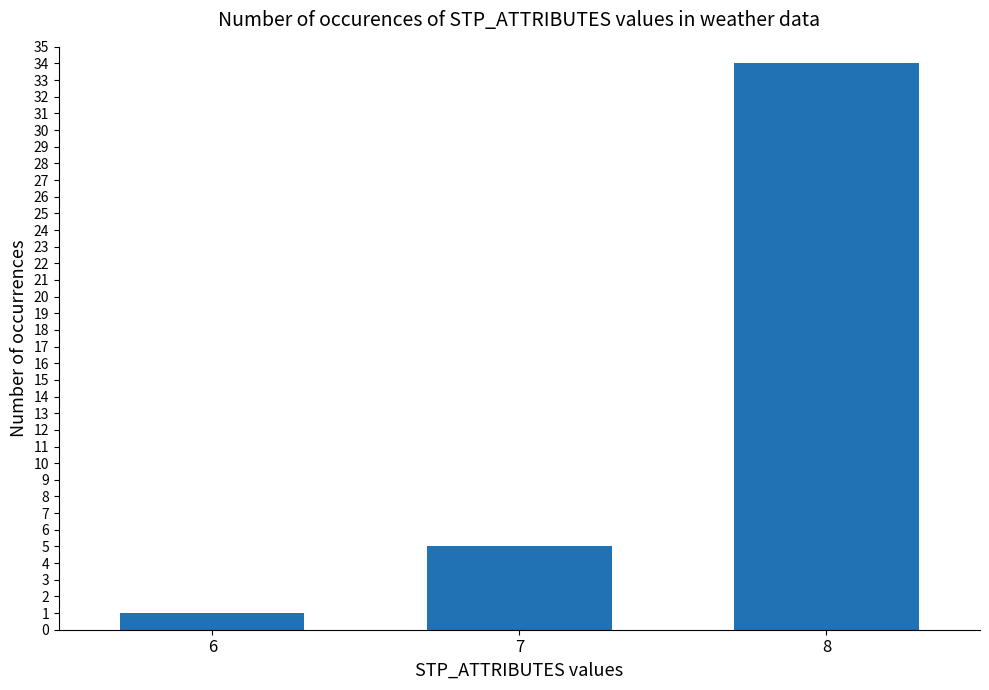

List the labels in order of value, largest first.

8, 7, 6